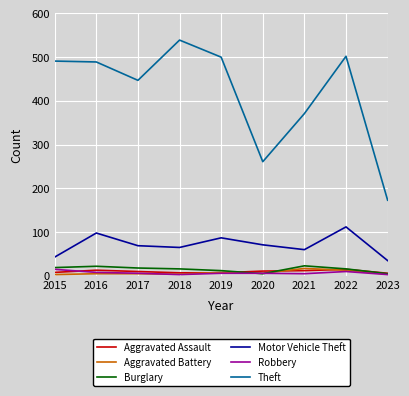

True or false: Aggravated Assault and Motor Vehicle Theft intersect in this chart.

False